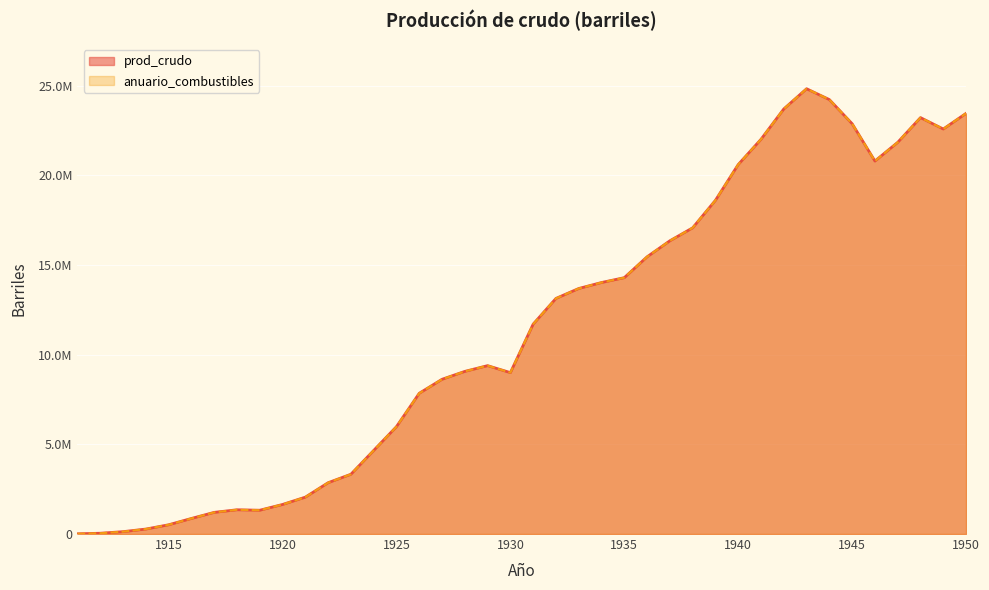

True or false: anuario_combustibles and prod_crudo cross at least once.

False